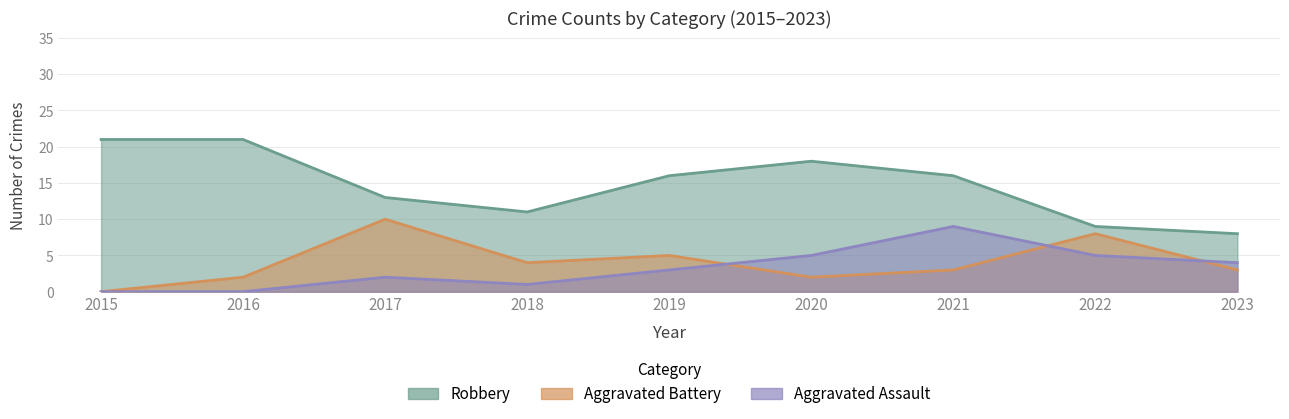

What is the spread (max minus min) of values at 2019?

13